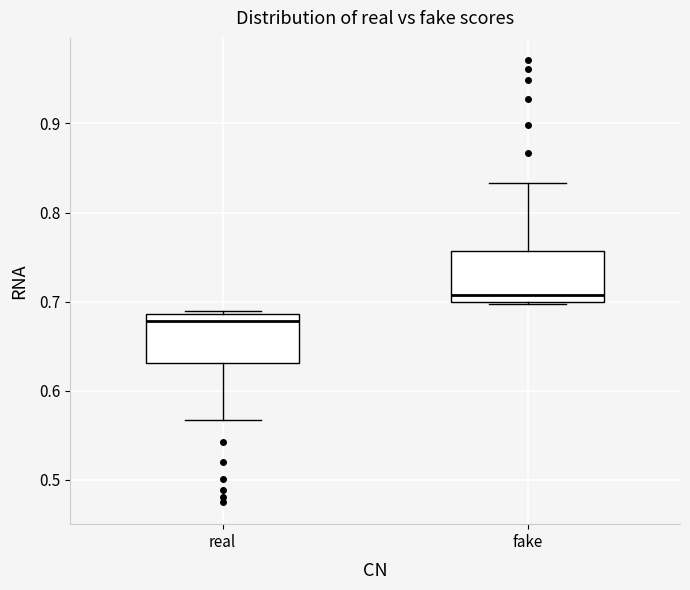

Reading left to right, read every box against the y-axis: the position of its median line, the range the box covers, and the ends of its whiskers. The values are not printed on the chart, so give them approximately, as read against the axis.

real: median 0.68, box 0.63 to 0.69, whiskers 0.57 to 0.69
fake: median 0.71, box 0.70 to 0.76, whiskers 0.70 to 0.83